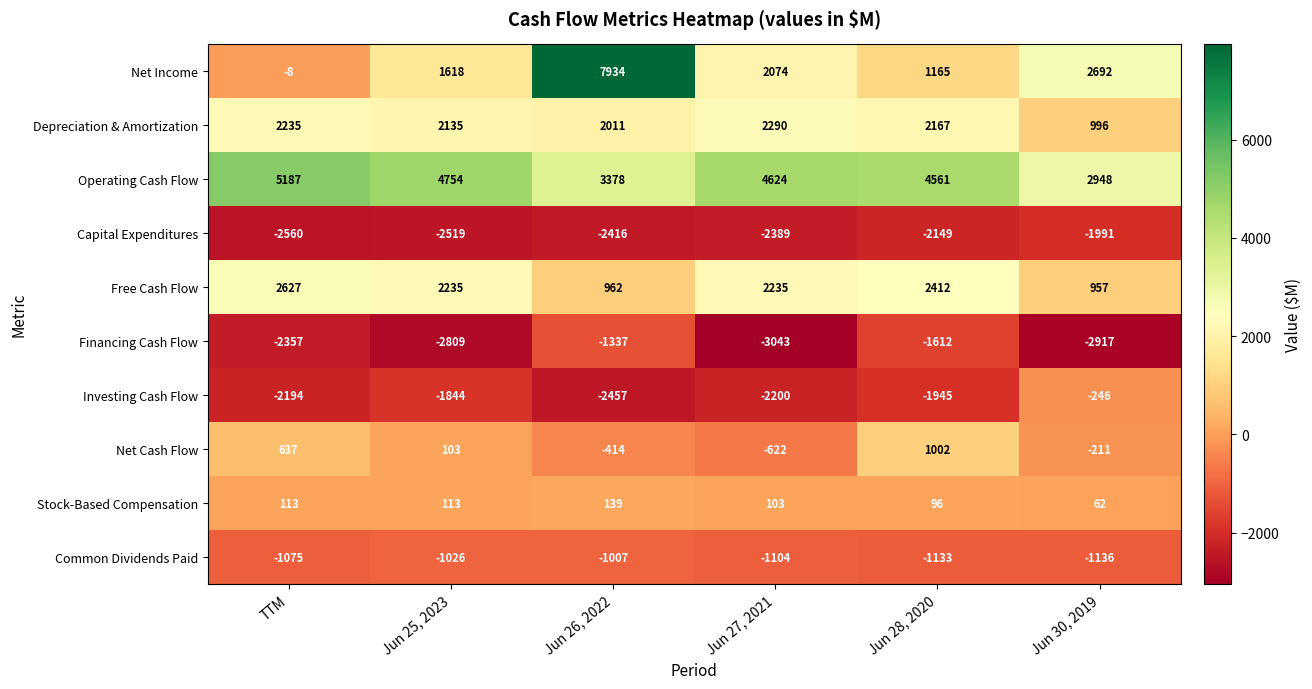

Rank the series at Jun 28, 2020 from lowest to highest value.

Capital Expenditures, Investing Cash Flow, Financing Cash Flow, Common Dividends Paid, Stock-Based Compensation, Net Cash Flow, Net Income, Depreciation & Amortization, Free Cash Flow, Operating Cash Flow